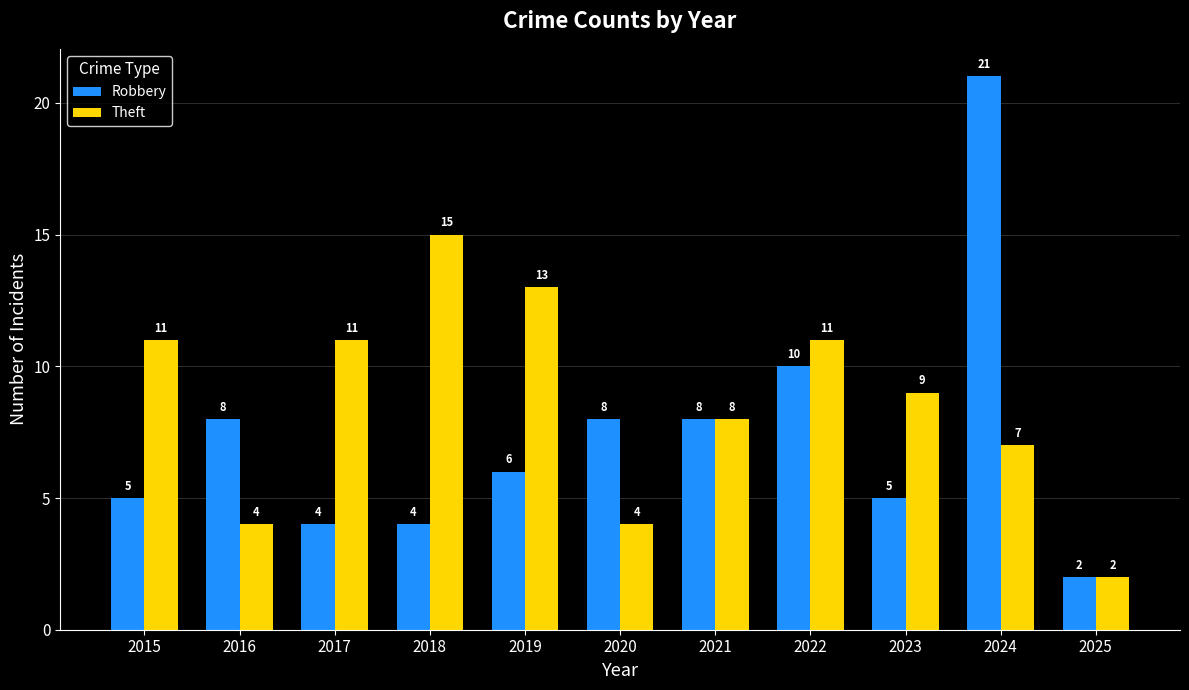

Count the number of categories in the chart.

11